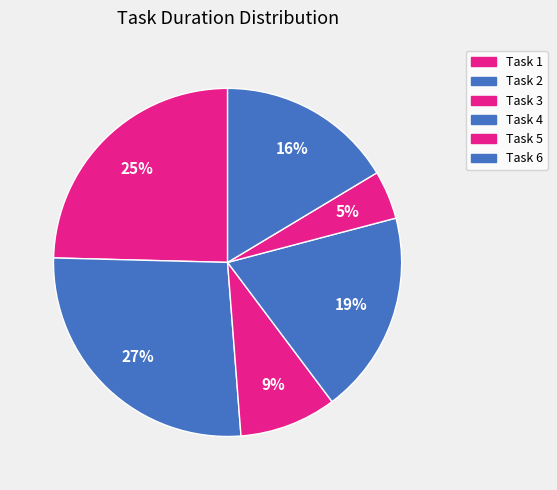

To the nearest percent, what percentage of the pie is Task 5?

5%